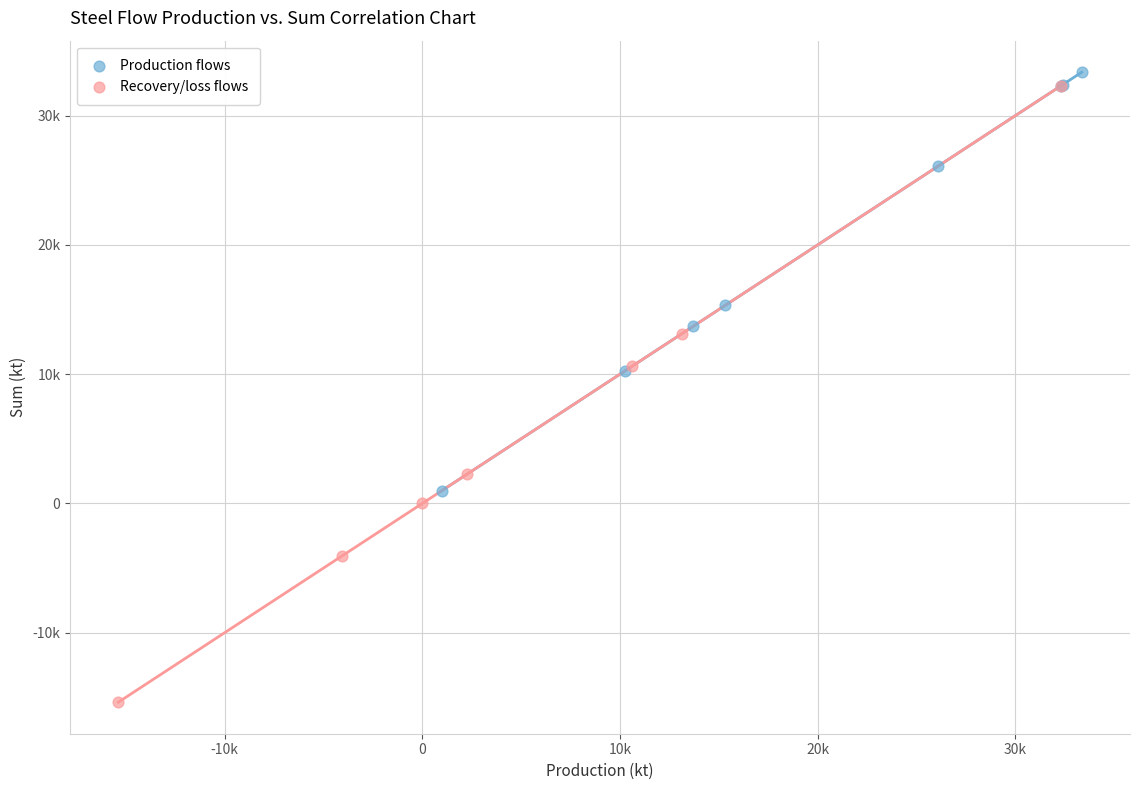

What are all the series names shown in the legend?

Production flows, Recovery/loss flows